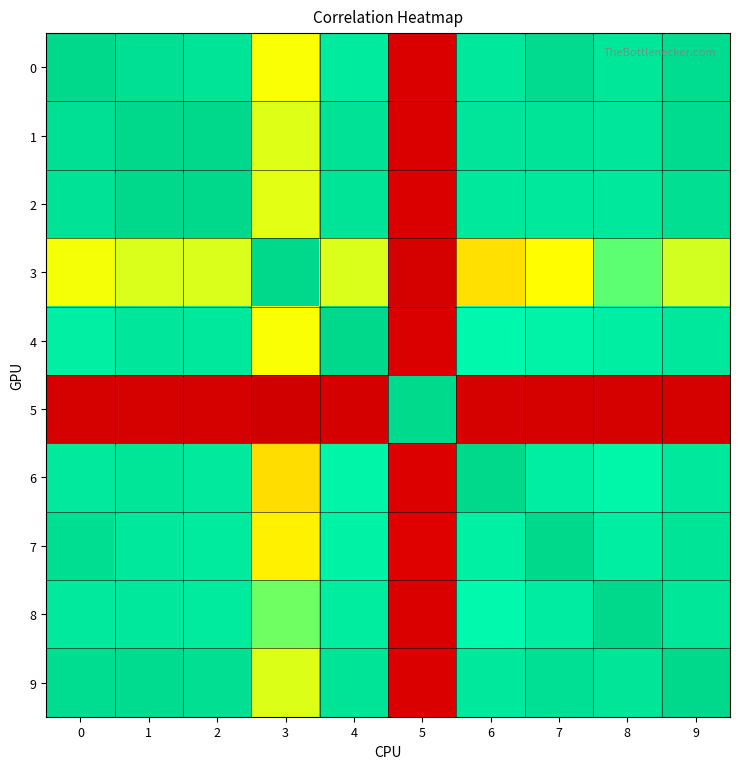

Between 9 and 4, which is larger?

9